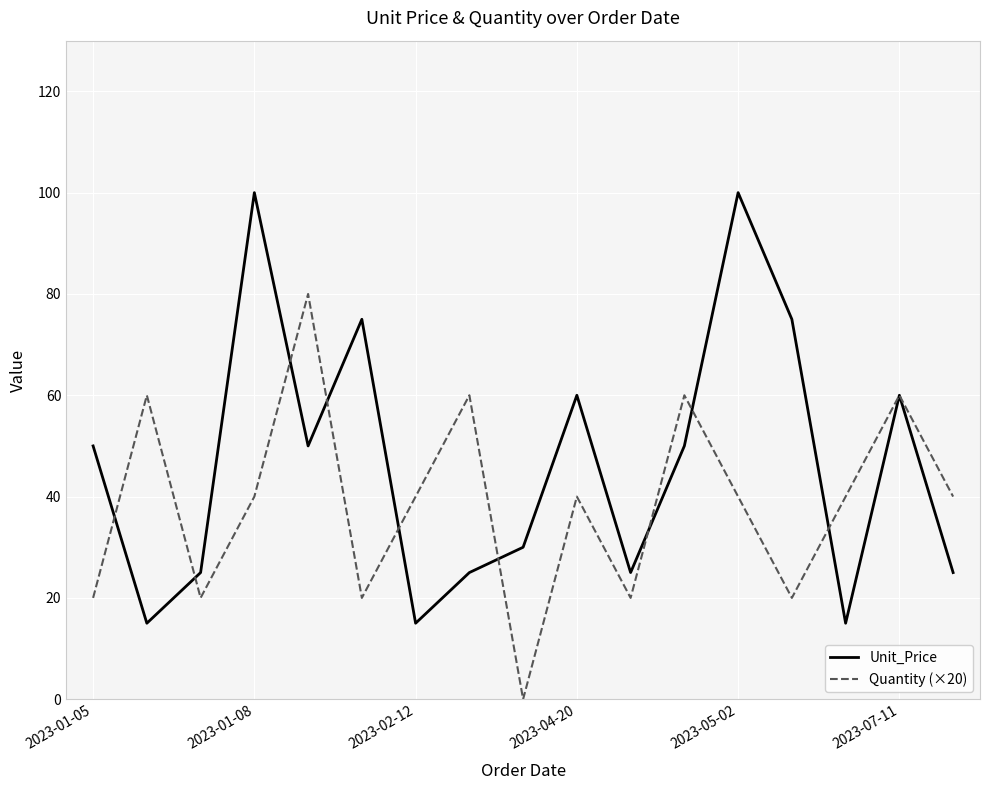

Which series has the widest spread of values?

Unit_Price